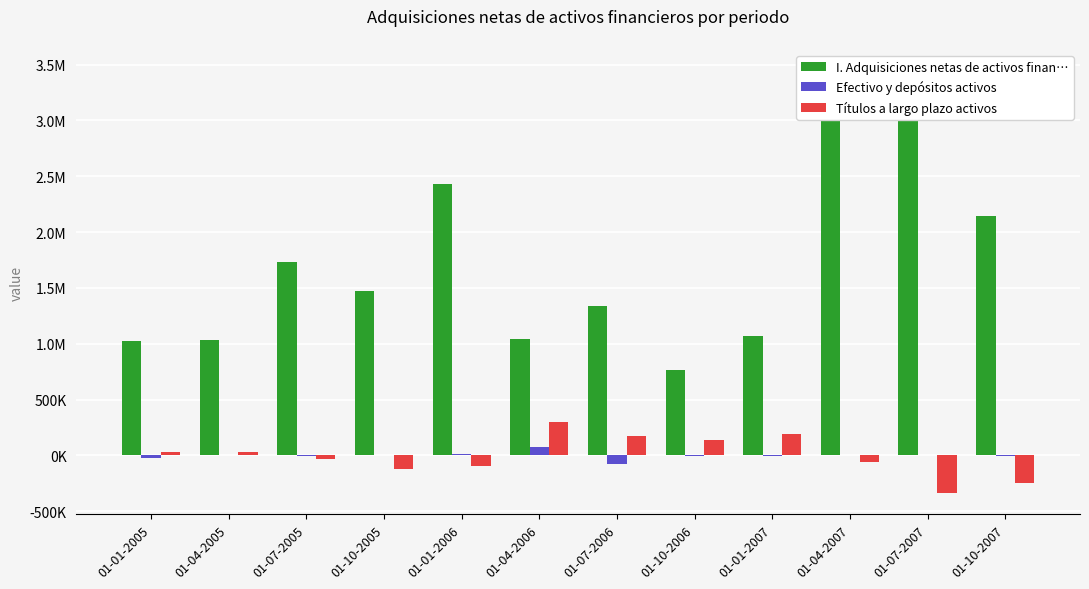

Reading left to right, list all the values displayed in this chart.

I. Adquisiciones netas de activos finan…: 1027492	1031718	1735149	1471762	2425655	1044186	1334610	764461	1072482	3443004	3205646	2140398
Efectivo y depósitos activos: -23027	-490	-6887	2134	14621	70700	-81650	-1836	-6375	2918	7266	-9507
Títulos a largo plazo activos: 33564	30514	-34121	-118589	-92541	296957	170031	141225	192666	-57888	-338681	-247035